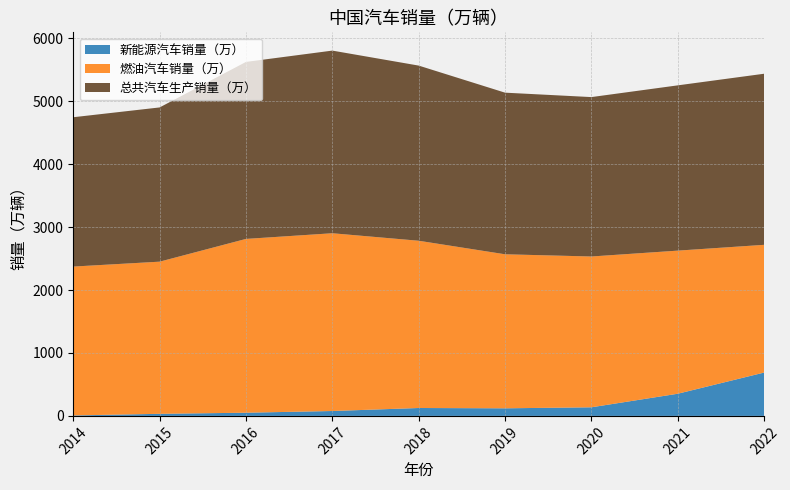

Reading left to right, list all the values displayed in this chart.

新能源汽车销量（万）: 7.5	33.0	50.7	77.7	125.6	120.6	136.7	352.1	688.7
燃油汽车销量（万）: 2365.0	2417.3	2761.2	2824.1	2657.1	2447.1	2395.8	2273.6	2029.3
总共汽车生产销量（万）: 2372.5	2450.3	2811.9	2901.8	2782.7	2567.7	2532.5	2625.7	2718.0